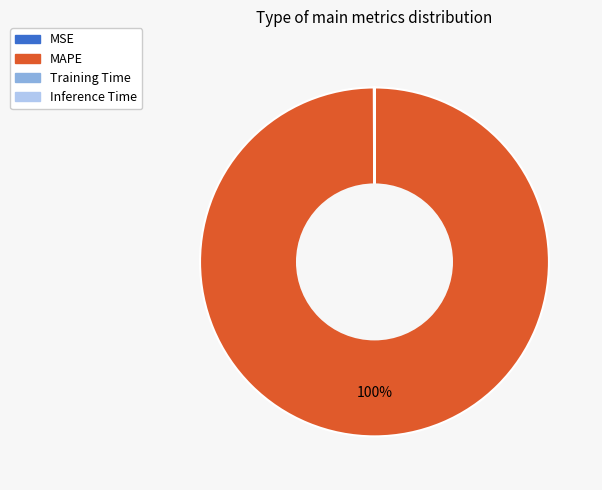

Is there any slice that represents more than half of the pie?

Yes